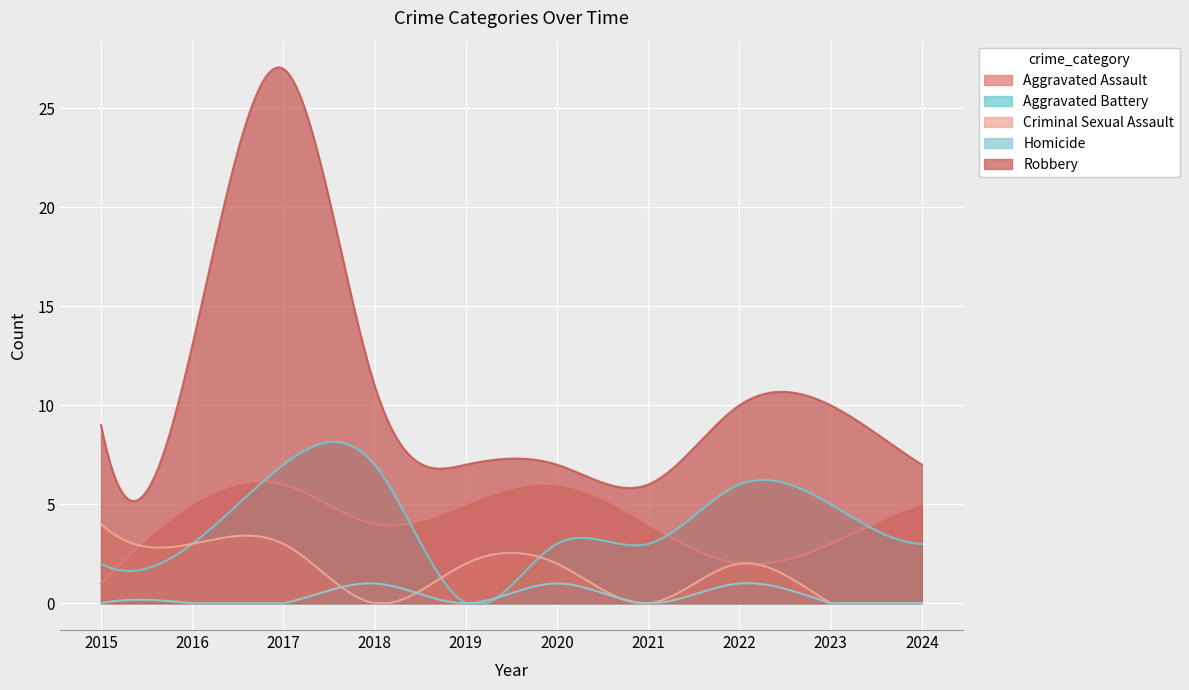

How many lines are shown in the chart?

5